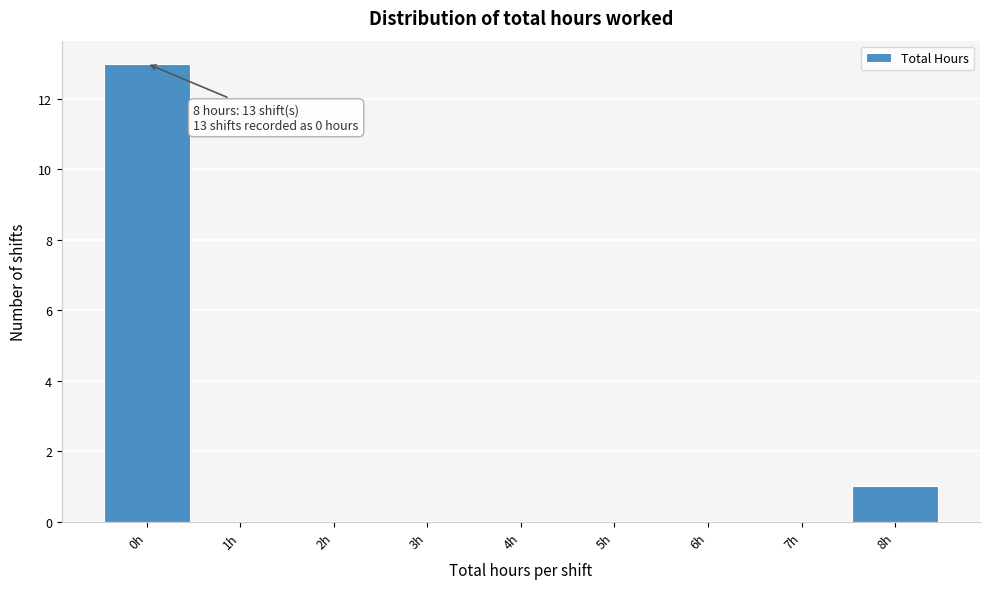

Which range on the x-axis has the tallest bar?

-0.5 to 0.5